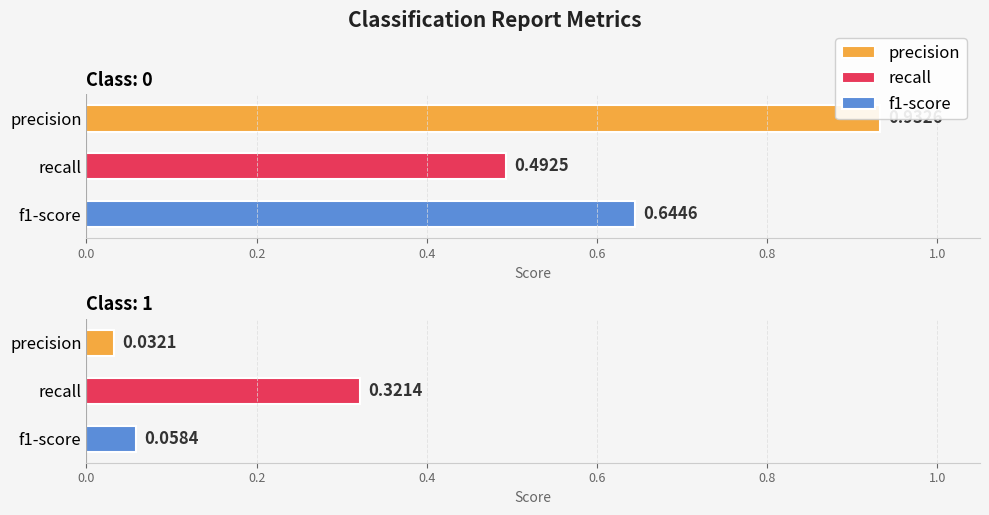

What is the sum of the precision values at 0 and 1?

1.0